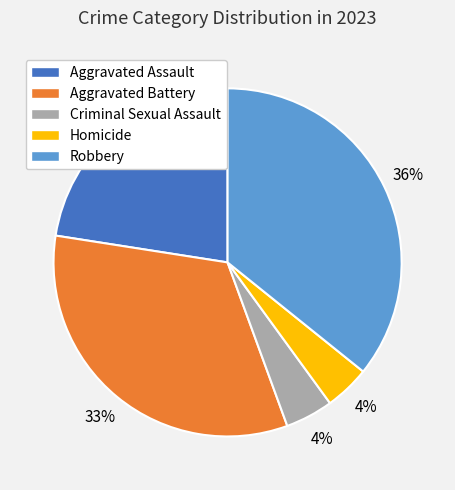

True or false: Homicide accounts for 18% of the total.

False